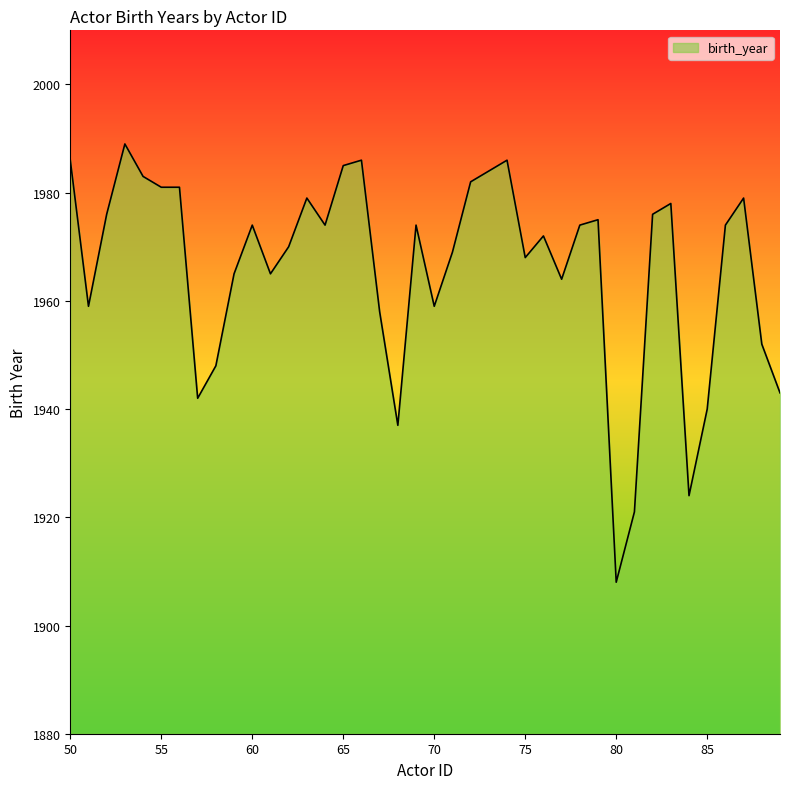

True or false: the data has more than 0 interior local peaks.

True